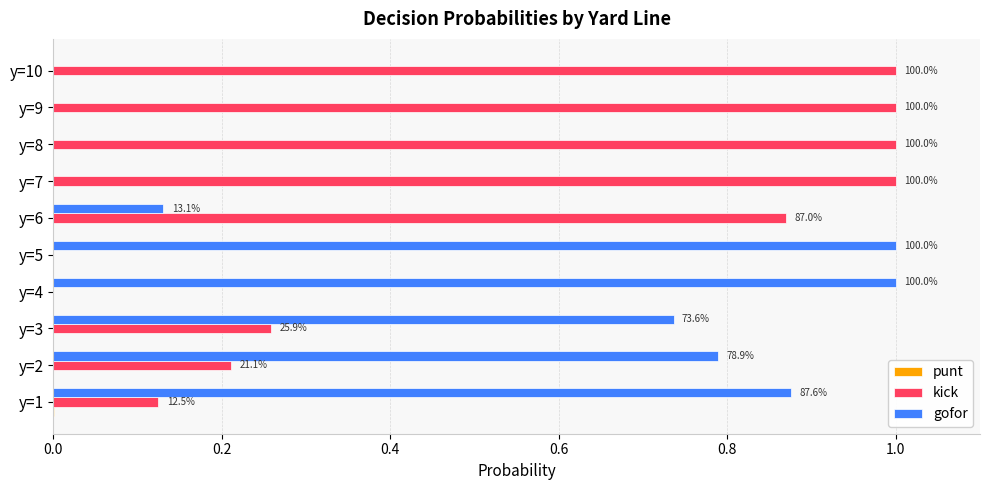

What is the total value across all series at y=9?

1.0